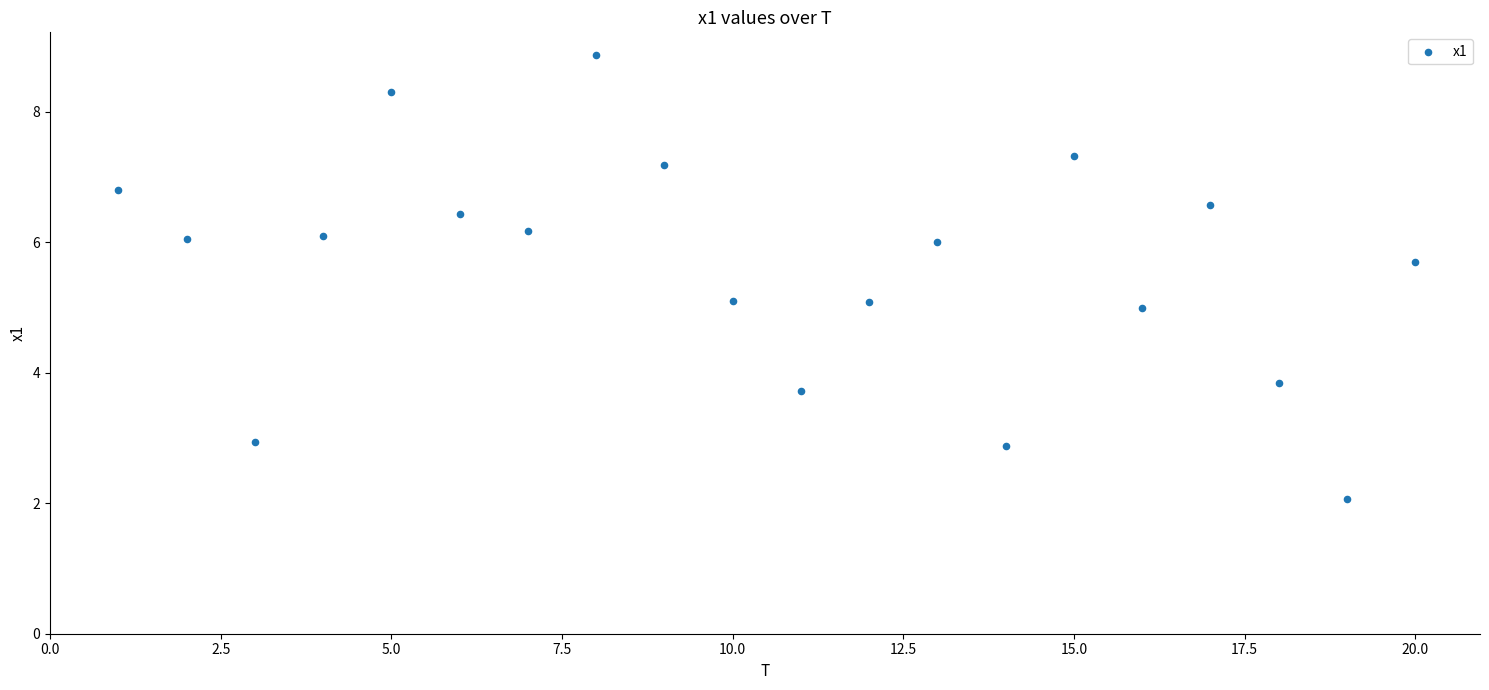

What is the range of X values (max minus min)?

19.0